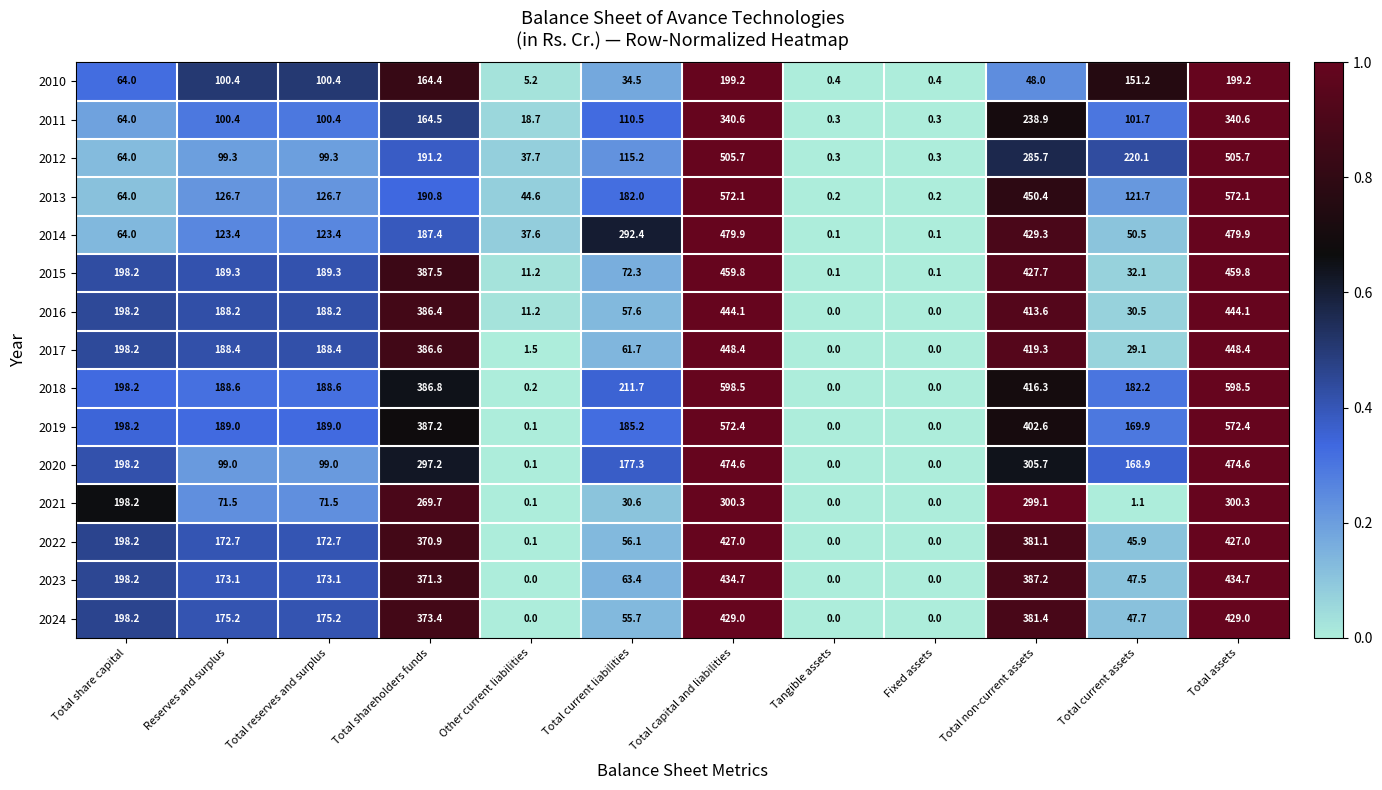

At how many categories does at least one series exceed 0?

12